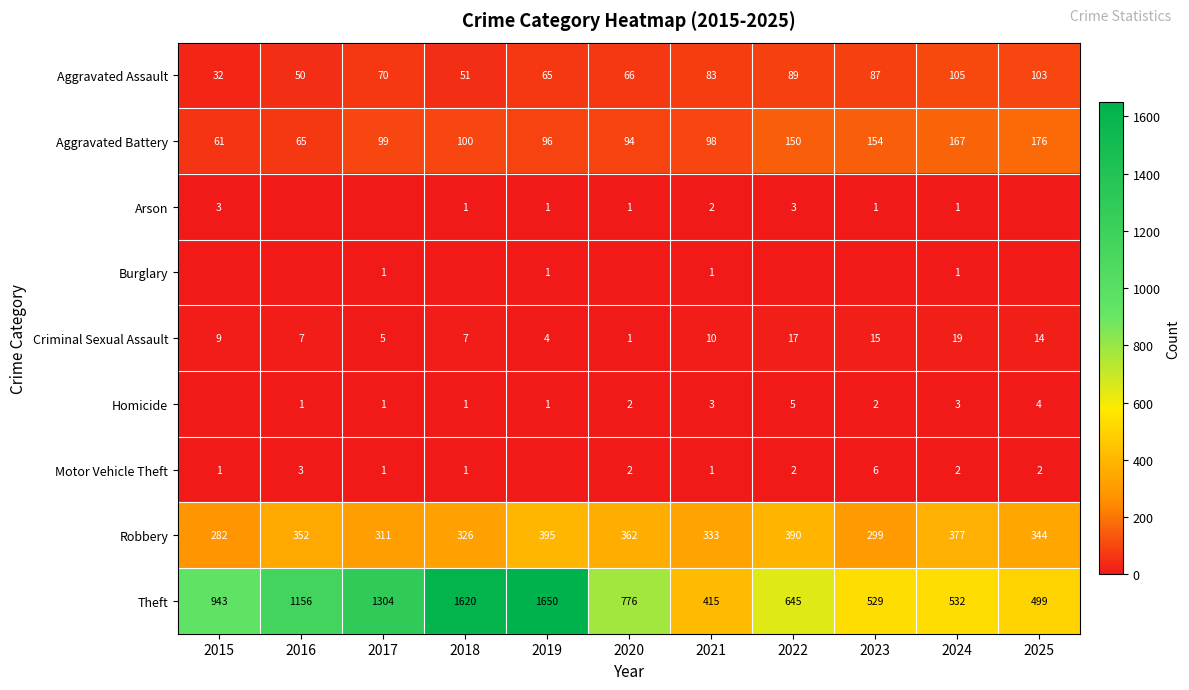

What is the difference between the maximum and minimum values in the Robbery series?

113